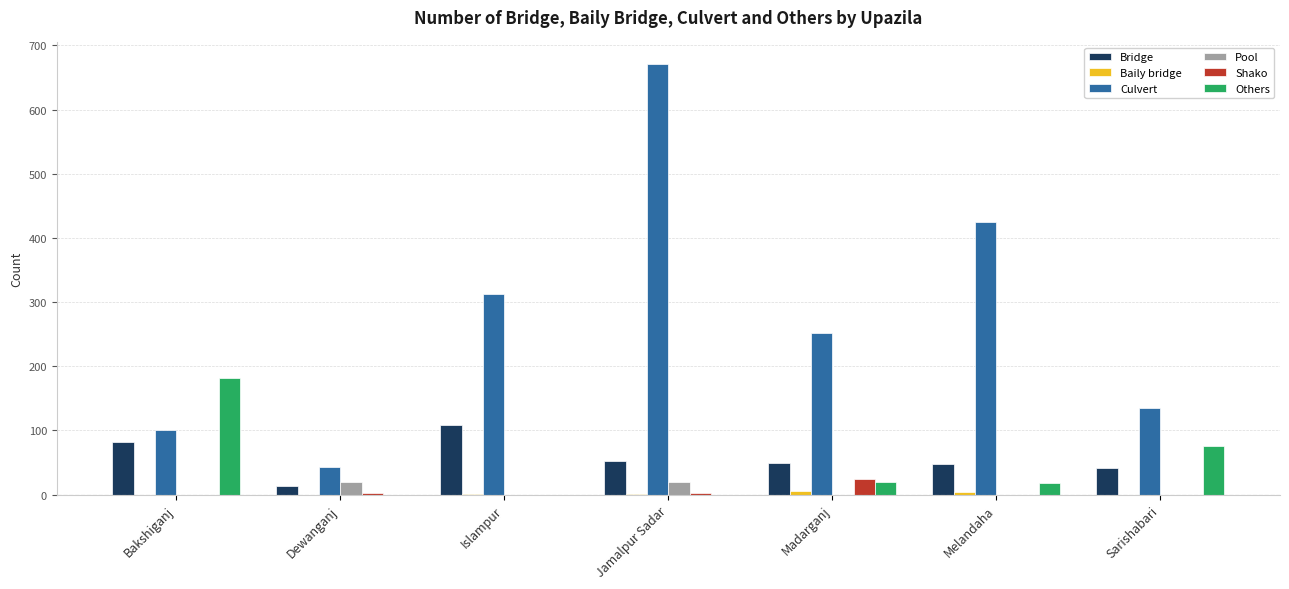

Which series has the largest total across all categories?

Culvert